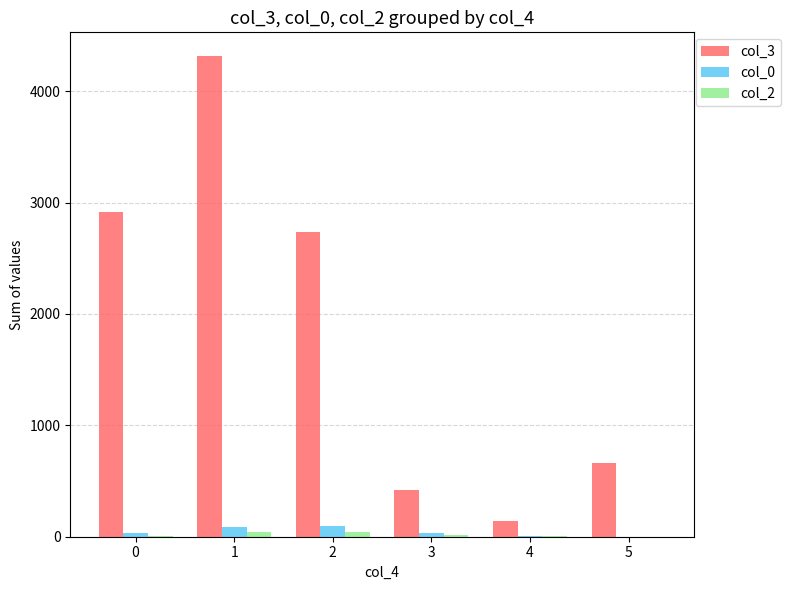

Is the value of col_3 at 2 greater than the value of col_0 at 0?

Yes